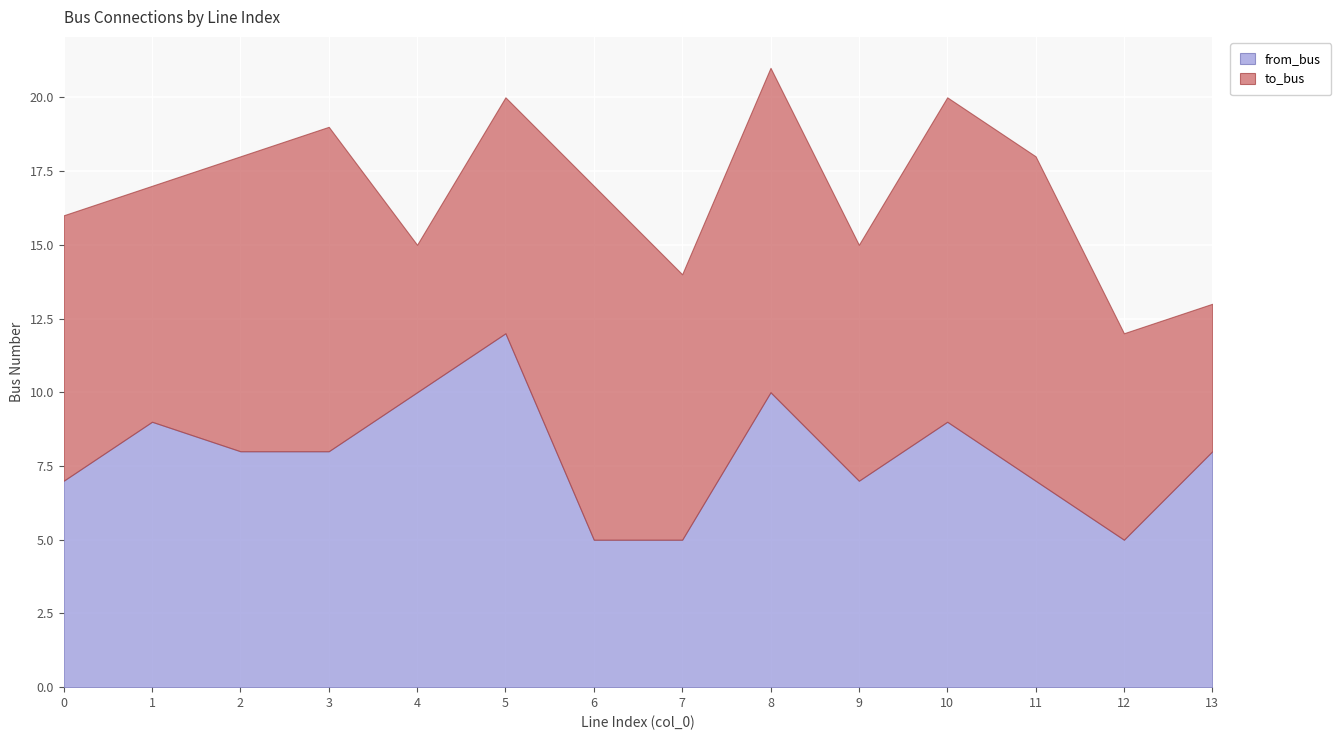

What is the sum of all to_bus values?

125